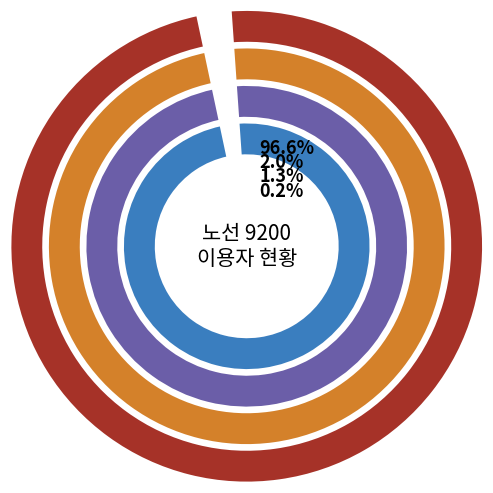

Which has a higher value, 송도파크자이 or 인하대정문?

송도파크자이